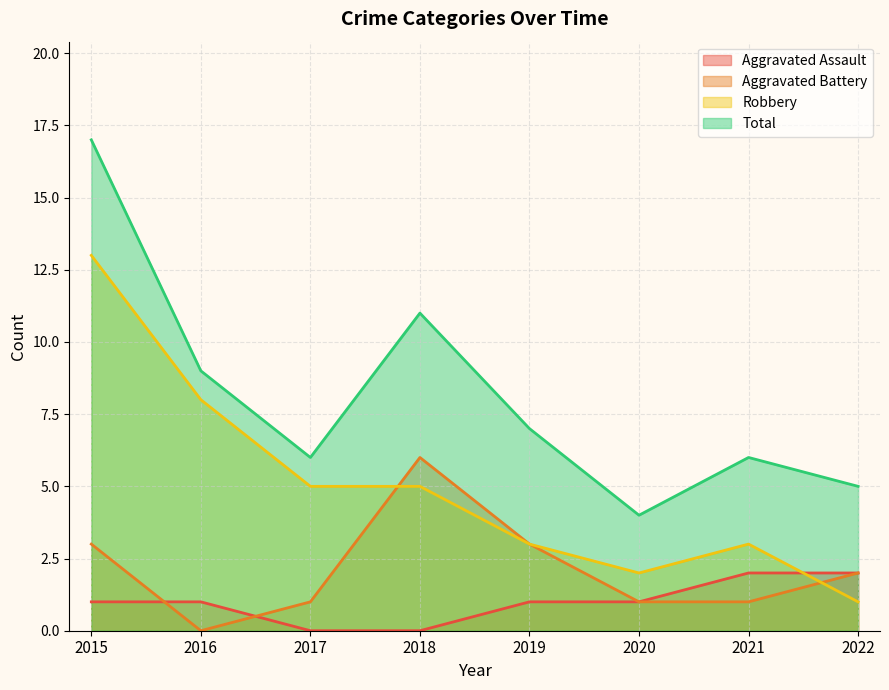

Reading right to left, transcribe all the data shown in this chart.

Aggravated Assault: 2022=2	2021=2	2020=1	2019=1	2018=0	2017=0	2016=1	2015=1
Aggravated Battery: 2022=2	2021=1	2020=1	2019=3	2018=6	2017=1	2016=0	2015=3
Robbery: 2022=1	2021=3	2020=2	2019=3	2018=5	2017=5	2016=8	2015=13
Total: 2022=5	2021=6	2020=4	2019=7	2018=11	2017=6	2016=9	2015=17